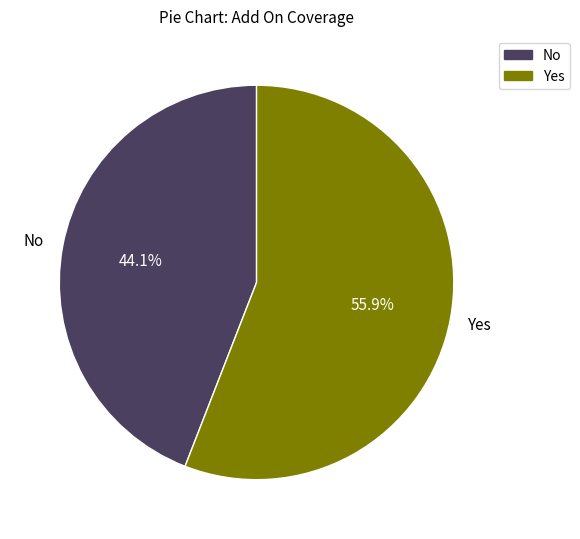

To the nearest percent, what is the average slice percentage?

50%